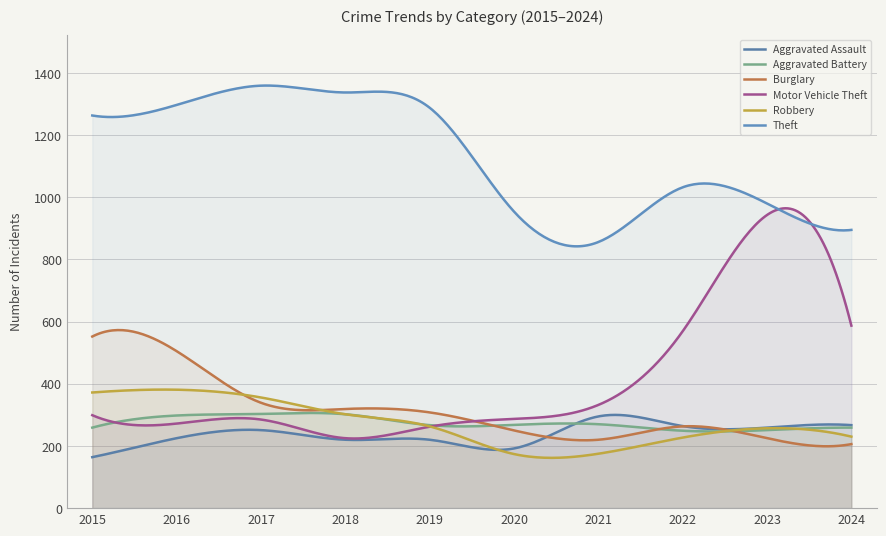

Which series has the largest total across all categories?

Theft